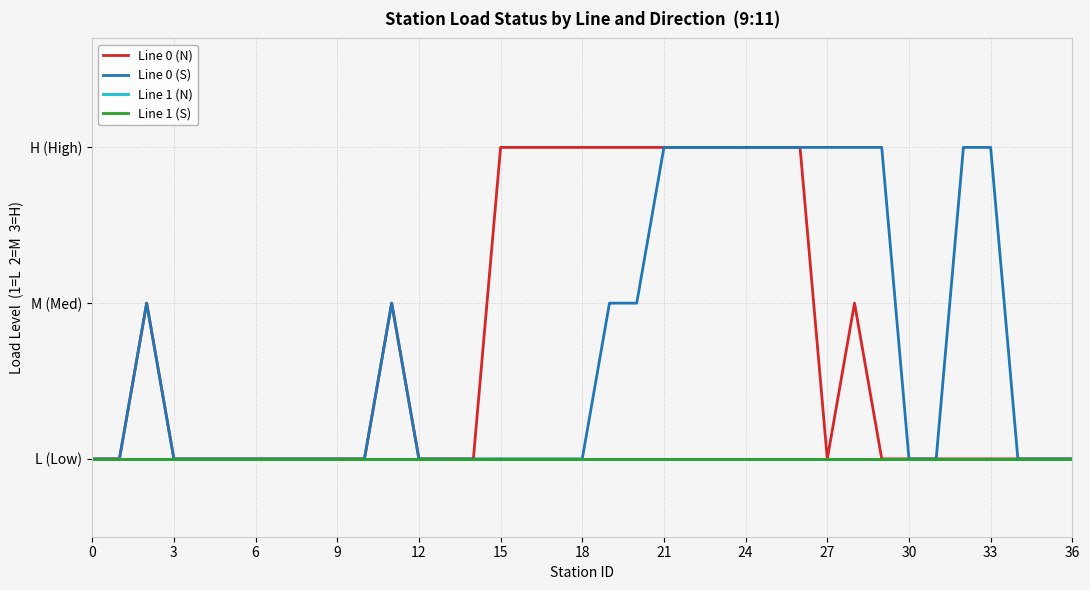

How many Line 0 (N) values are between 1 and 3?

37